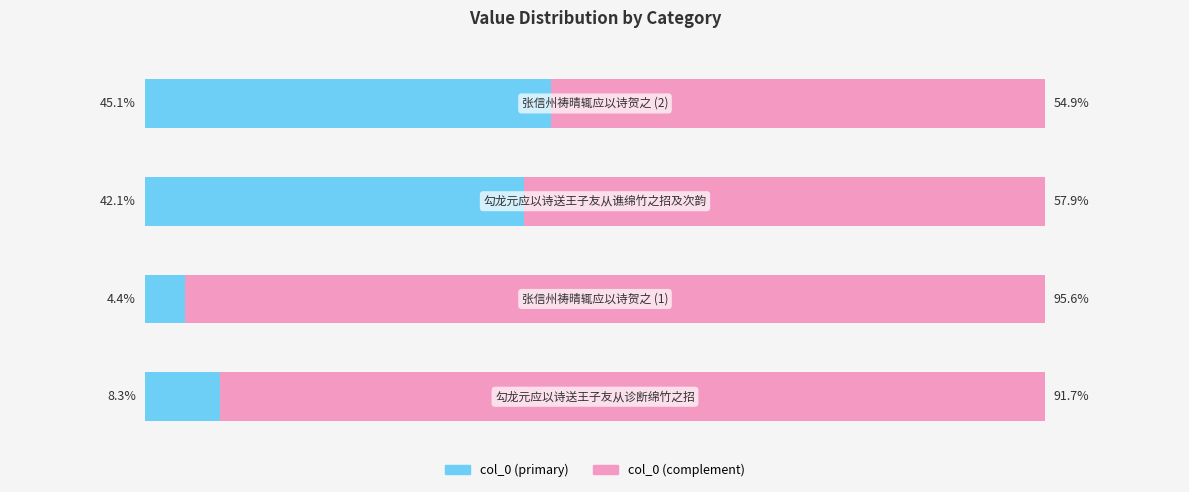

What are all the series names shown in the legend?

col_0 (primary), col_0 (complement)